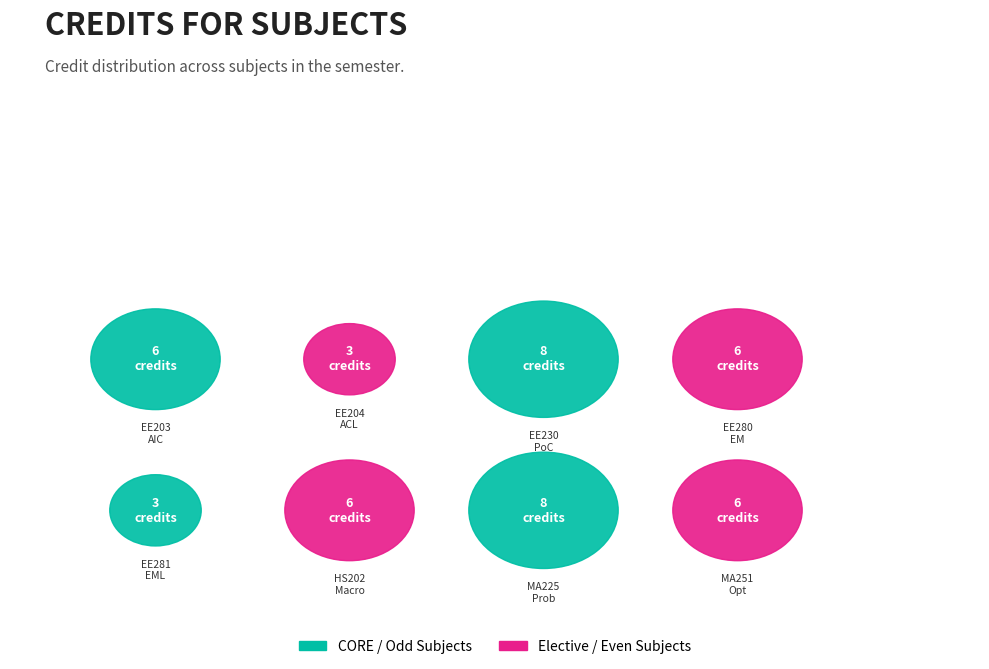

Is there a majority slice in this chart?

No